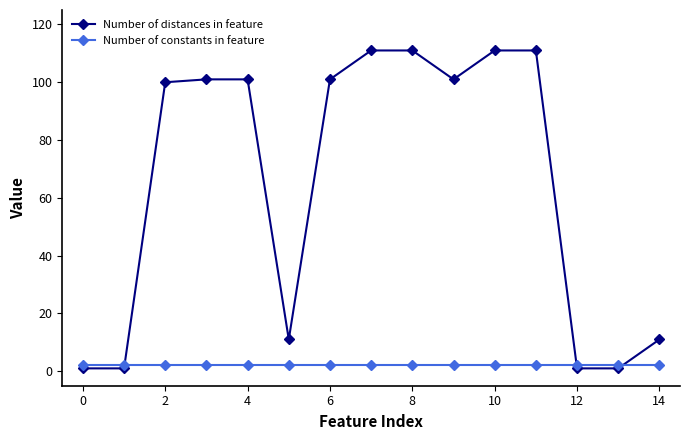

Which series has the largest total across all categories?

Number of distances in feature